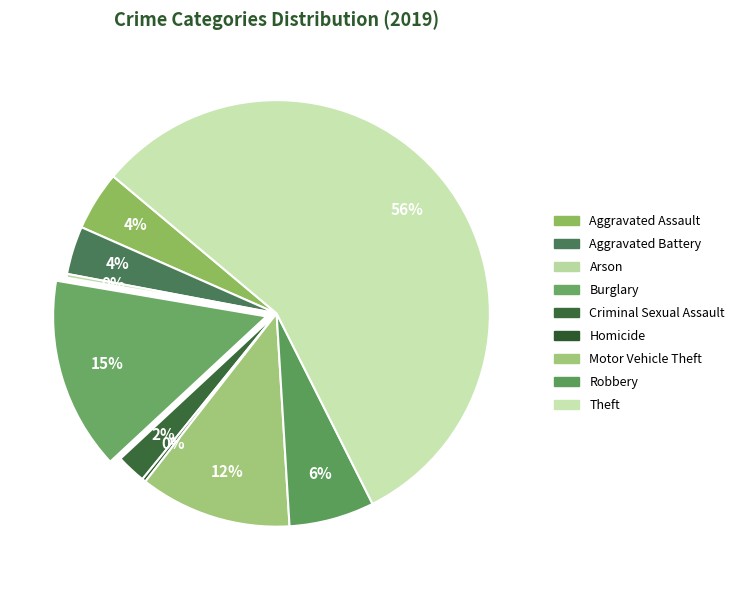

True or false: Arson accounts for 1% of the total.

False